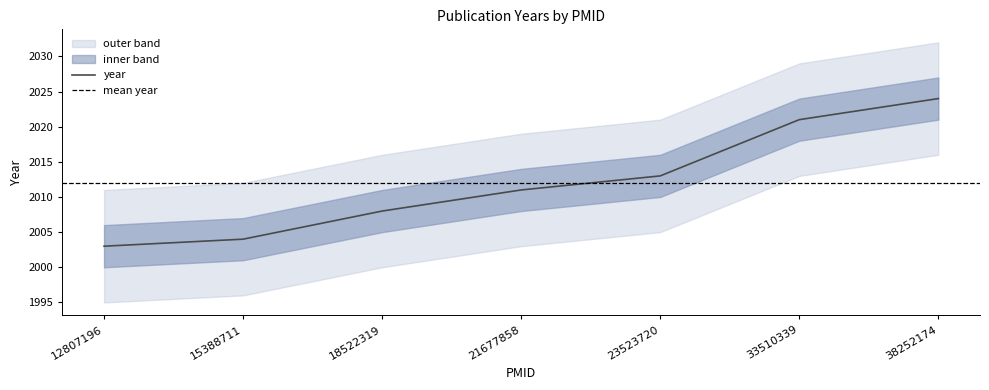

The value at 33510339 is 2021. True or false?

True